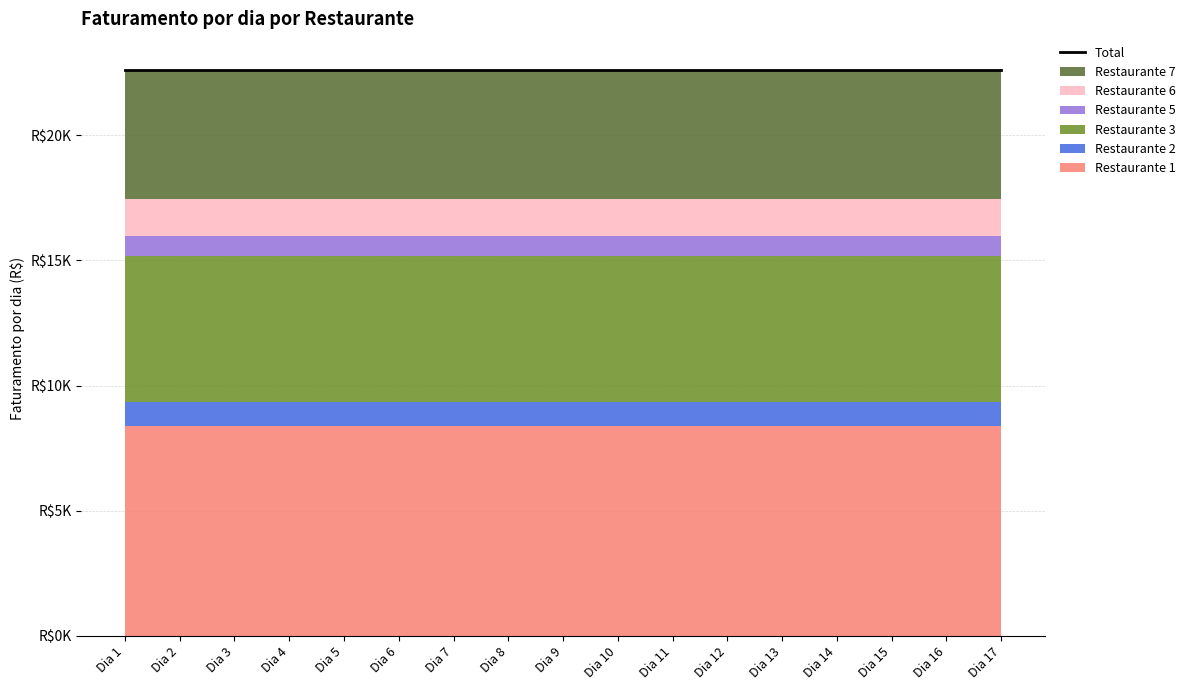

Which series has the largest total across all categories?

Restaurante 1